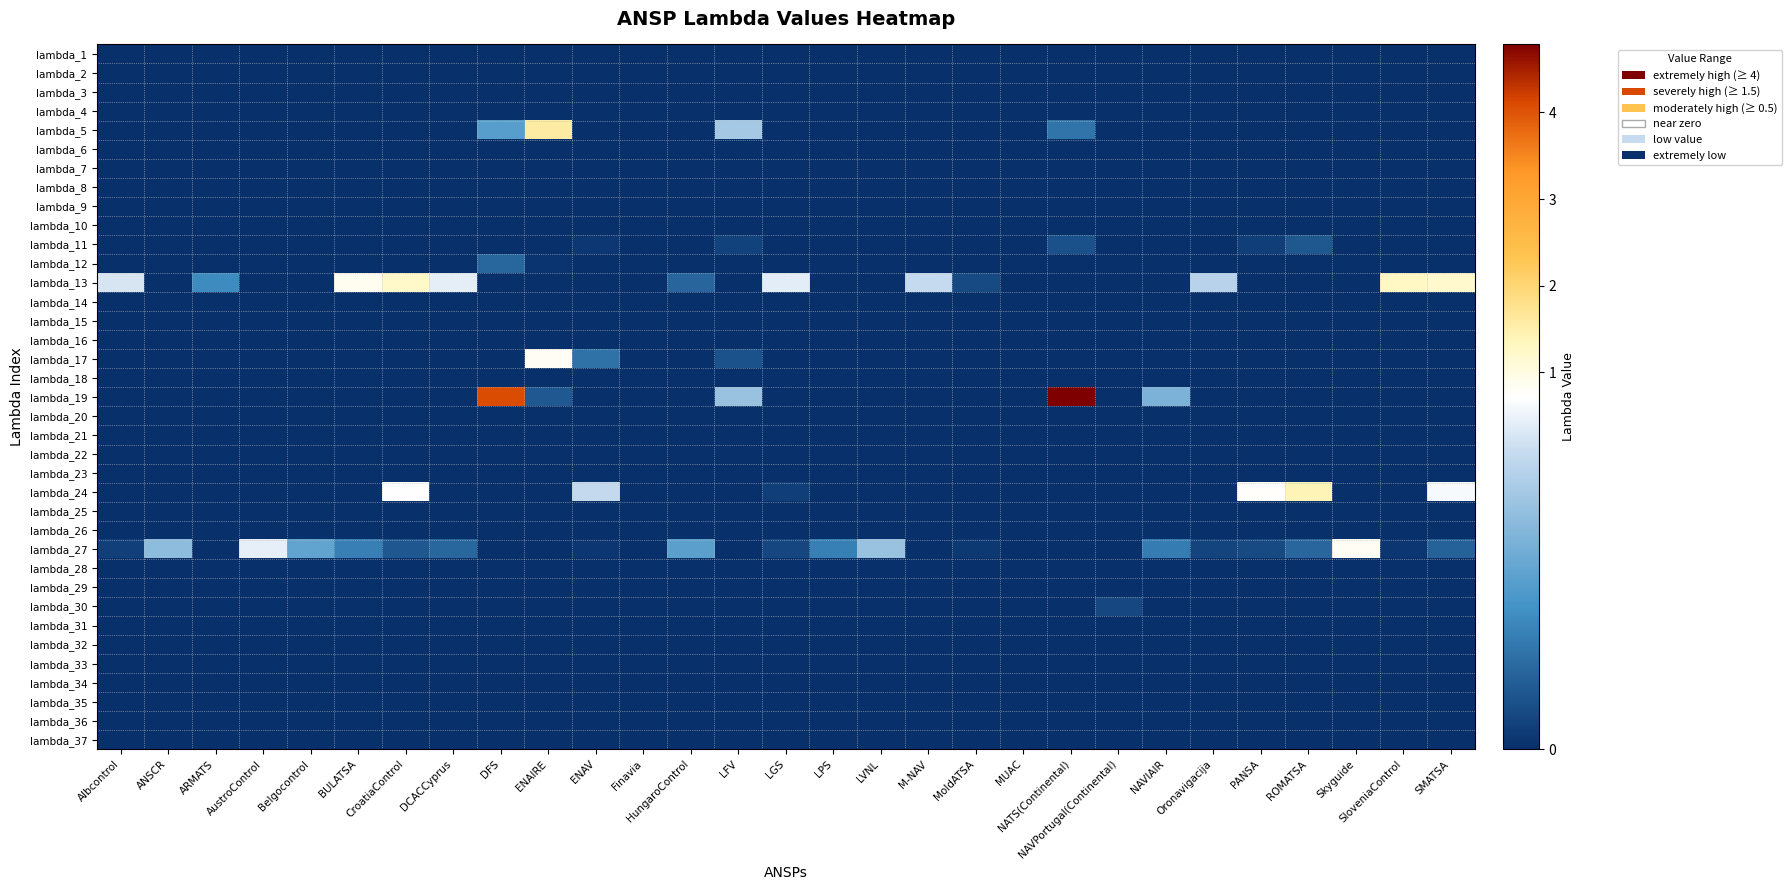

Which series has the largest range (max minus min)?

lambda_19